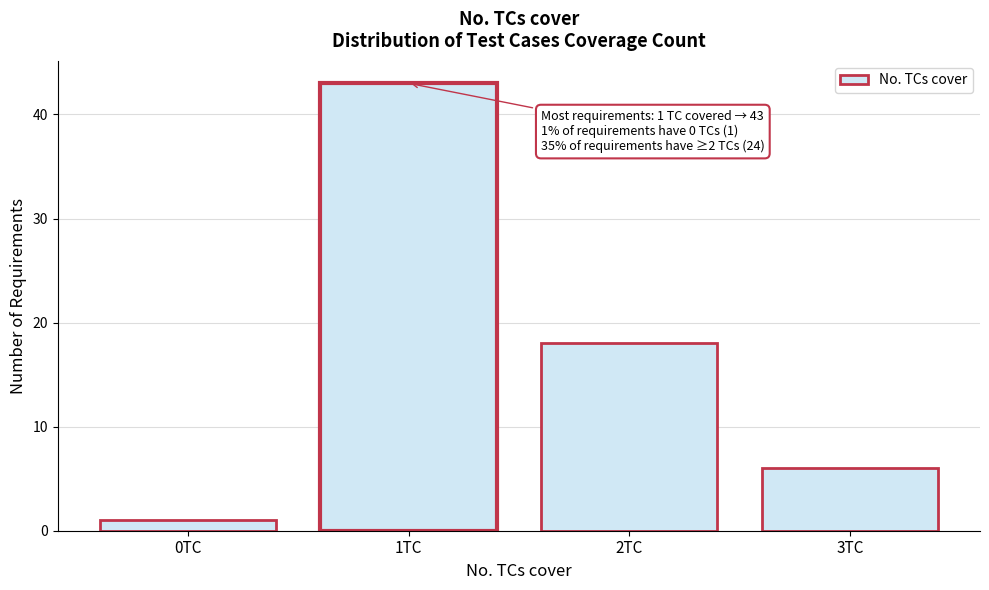

Reading left to right, extract all data points from this chart.

0TC=1	1TC=43	2TC=18	3TC=6